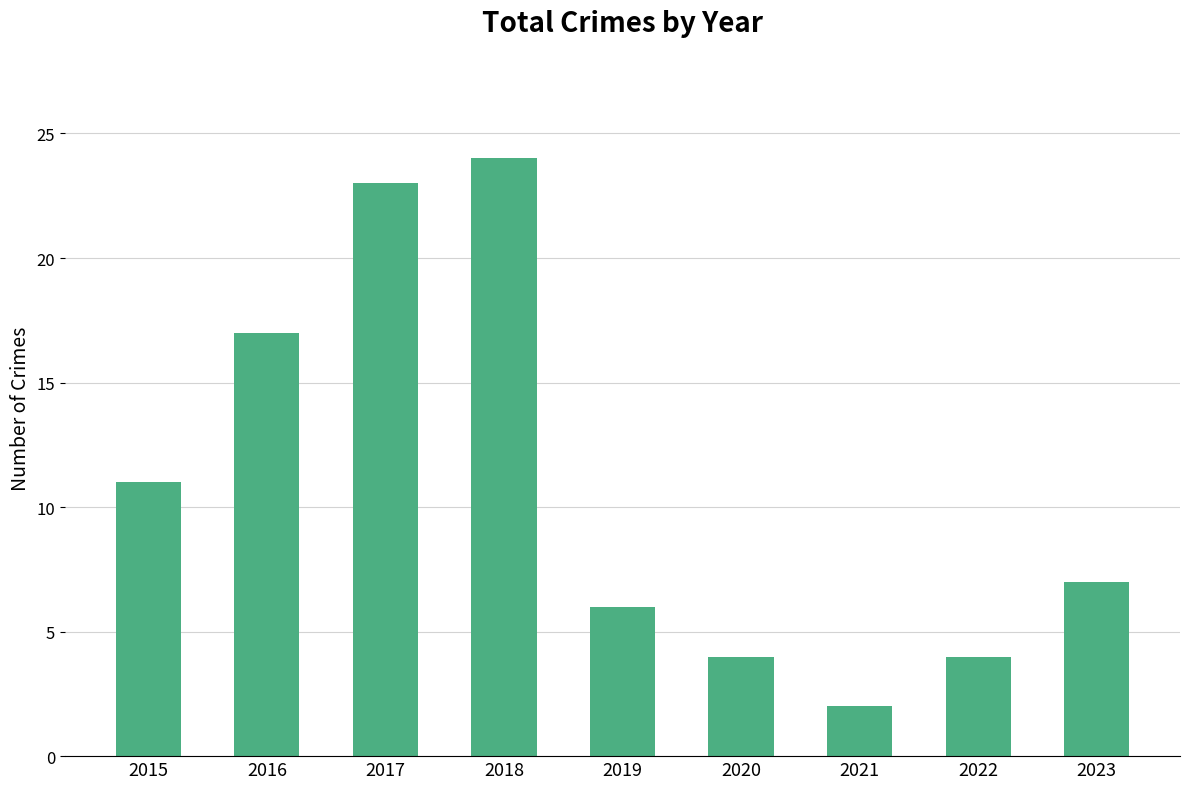

What is the difference between the maximum and minimum values?

22